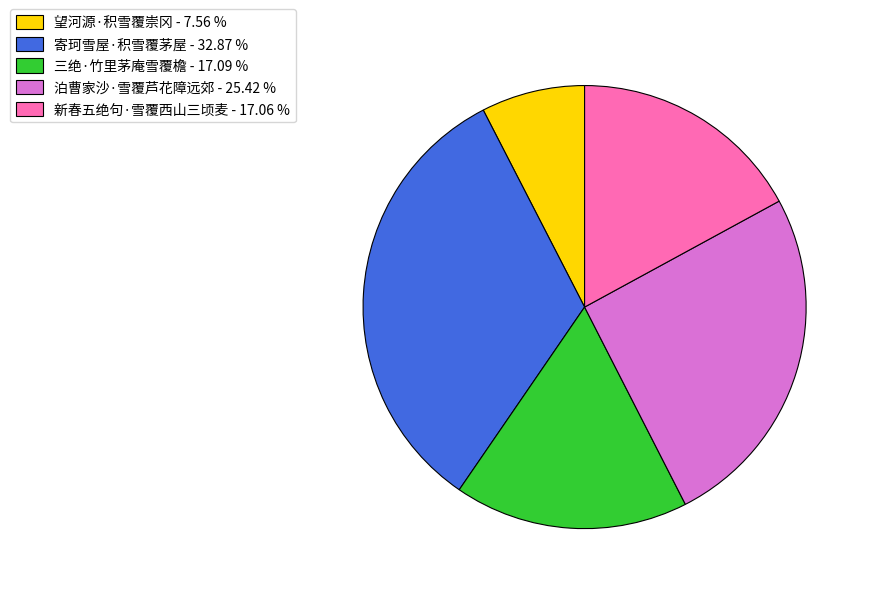

Approximately how many times larger is the value at 三绝·竹里茅庵雪覆檐 - 17.09 % compared to 望河源·积雪覆崇冈 - 7.56 %?

2.3